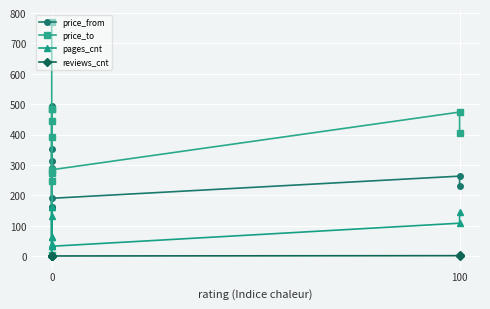

The price_to series shows 519 at 0. True or false?

False